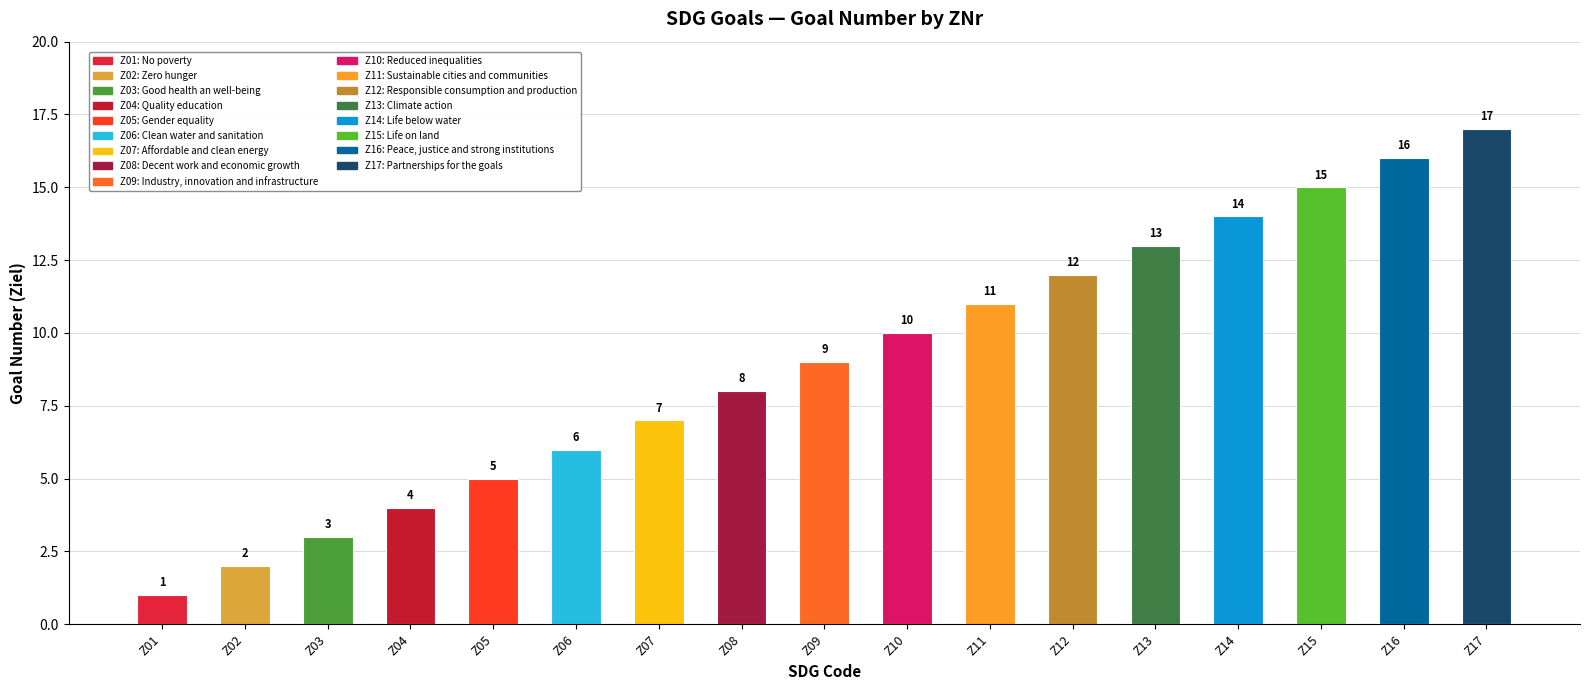

How many categories are shown in the chart?

17